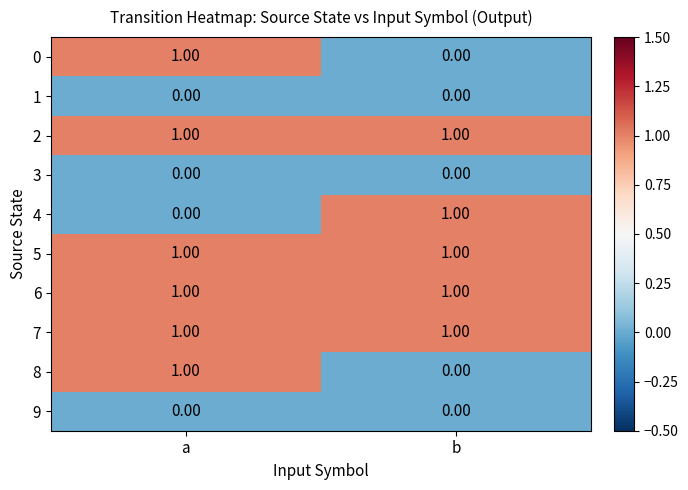

Is the value of 1 at b greater than the value of 6 at b?

No